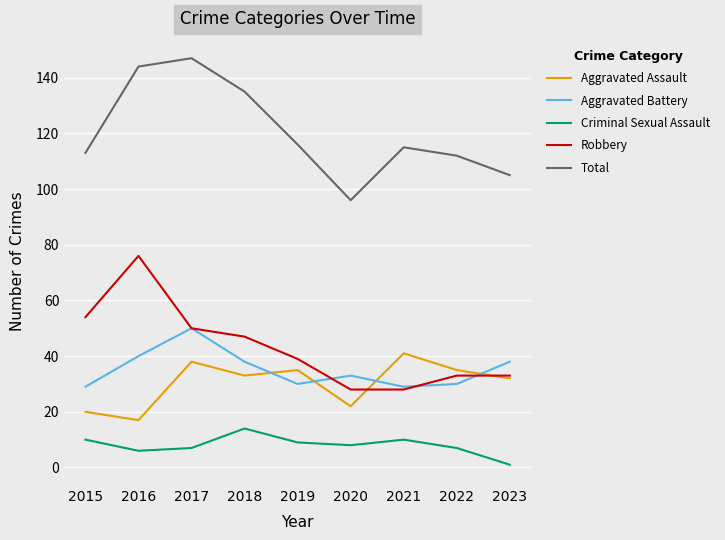

At how many categories does at least one series exceed 81?

9